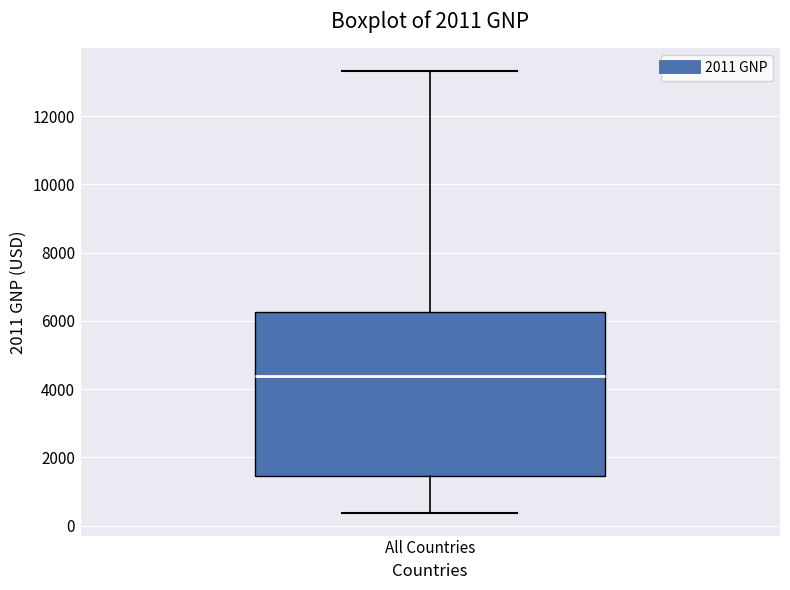

Where is the upper edge of the box for All Countries on the y-axis? The values are not printed on the chart, so give them approximately, as read against the axis.

6200